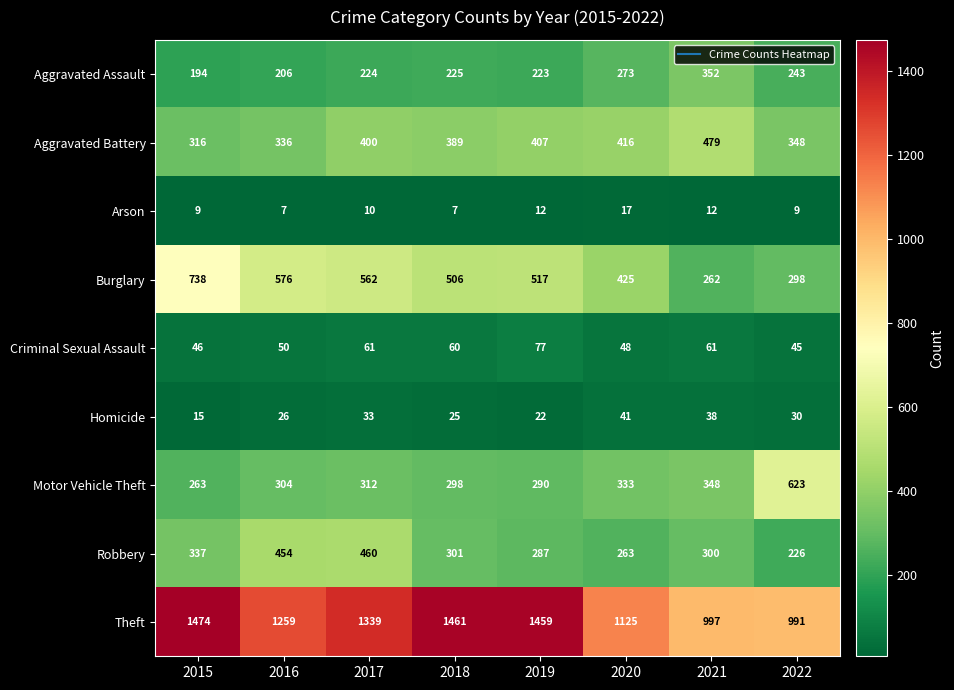

Where does the Criminal Sexual Assault series first go above 60?

2017